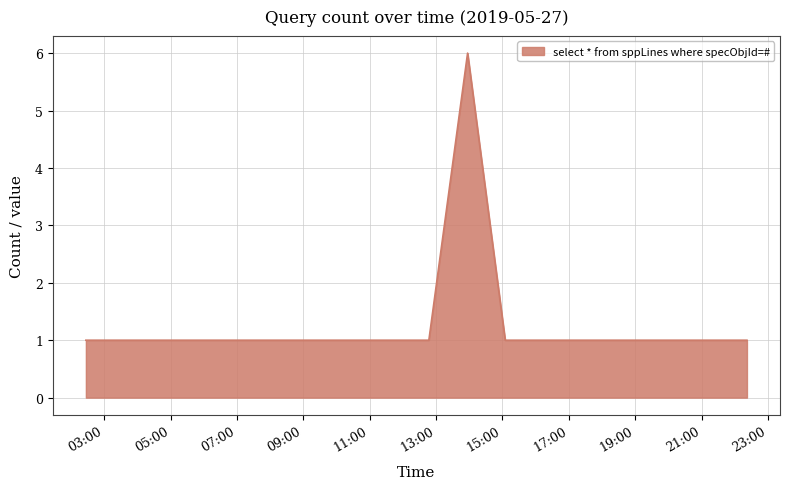

What is the difference between the maximum and minimum values?

5